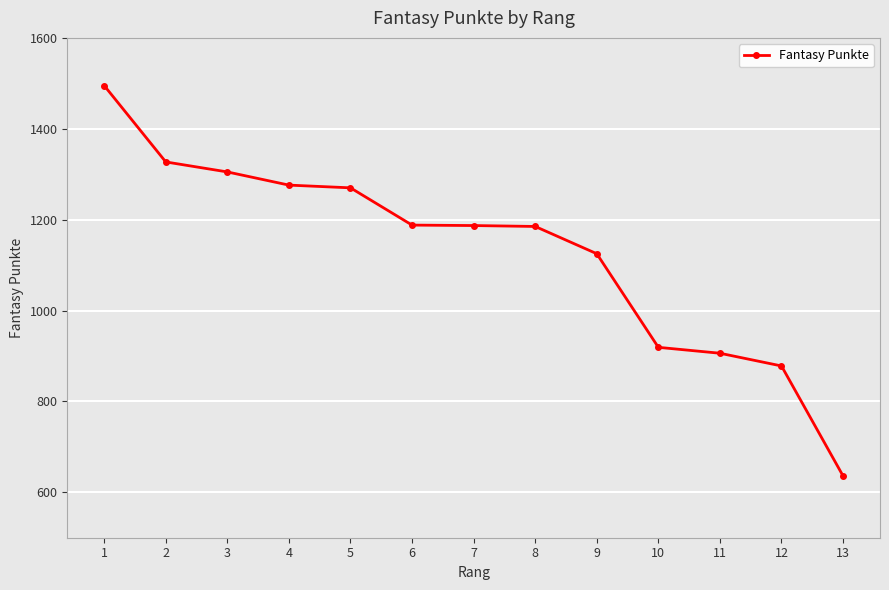

True or false: the data shows 1954 at 4.

False